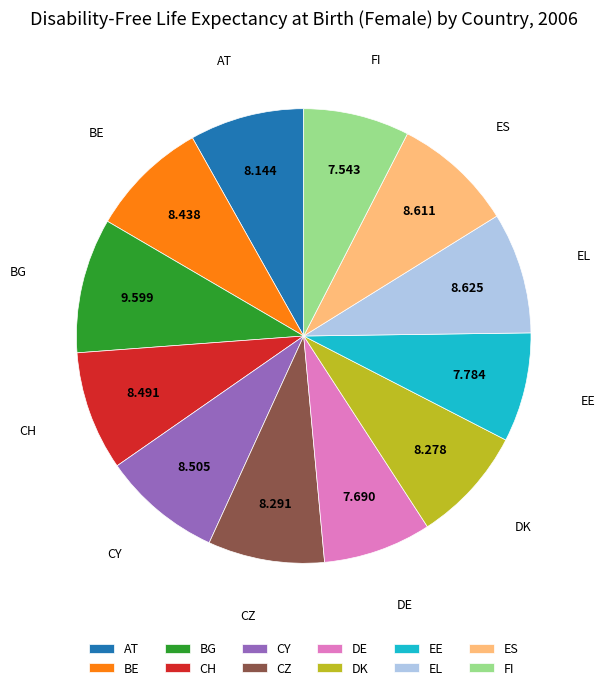

Which slice is the largest?

BG